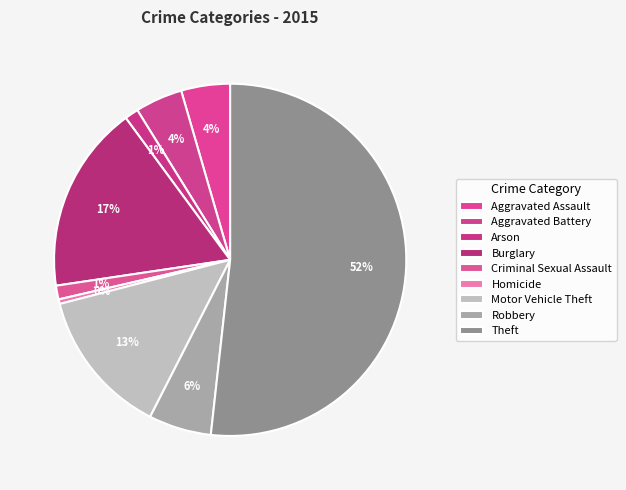

To the nearest percent, what portion does Aggravated Assault represent?

4%